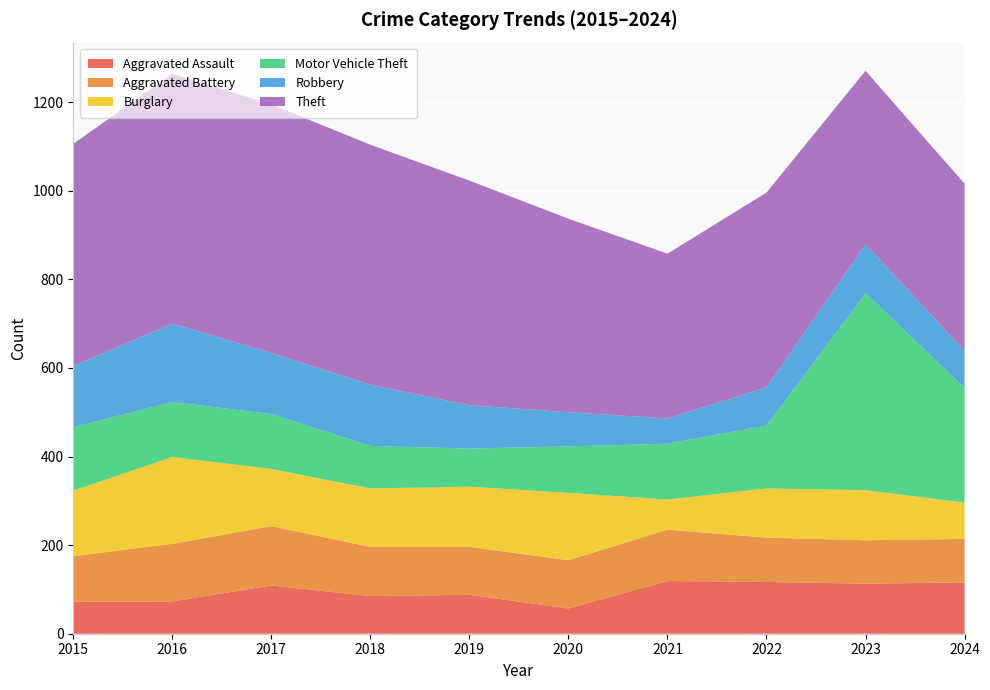

Reading right to left, list all the values displayed in this chart.

Aggravated Assault: 116	113	117	119	57	88	85	109	73	72
Aggravated Battery: 98	98	100	116	109	108	111	134	130	103
Burglary: 82	113	111	68	152	136	132	129	196	148
Motor Vehicle Theft: 259	445	142	126	105	86	96	124	124	143
Robbery: 84	110	86	57	77	98	138	138	177	138
Theft: 377	392	440	372	437	507	542	561	564	502